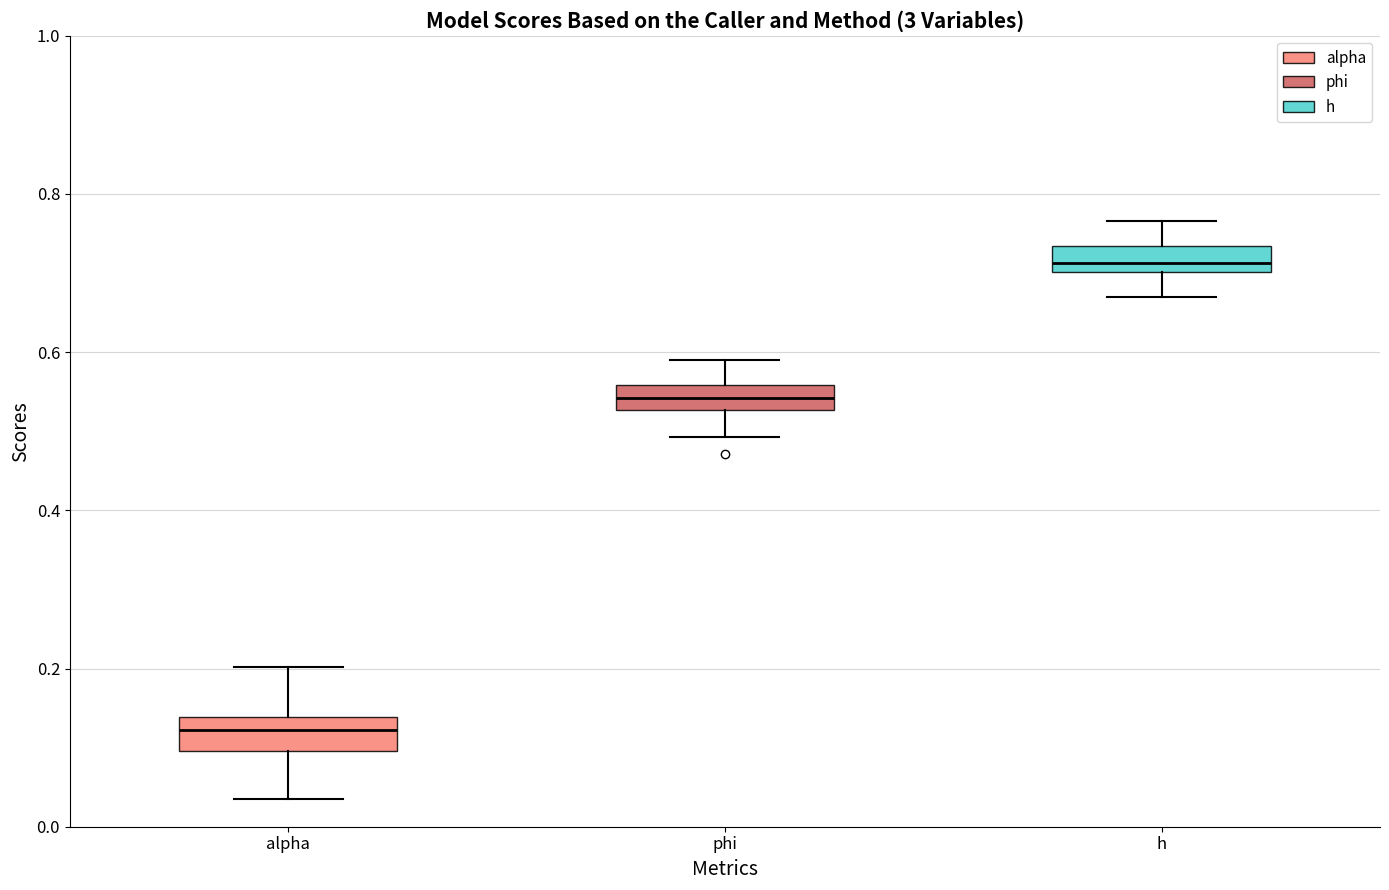

Reading left to right, transcribe this box plot: for each box, give where its median line is, the range the box spans, and where its two whiskers end, as read against the y-axis. The values are not printed on the chart, so give them approximately, as read against the axis.

alpha: median 0.12, box 0.10 to 0.14, whiskers 0.04 to 0.20
phi: median 0.54, box 0.52 to 0.56, whiskers 0.50 to 0.58
h: median 0.72, box 0.70 to 0.74, whiskers 0.66 to 0.76